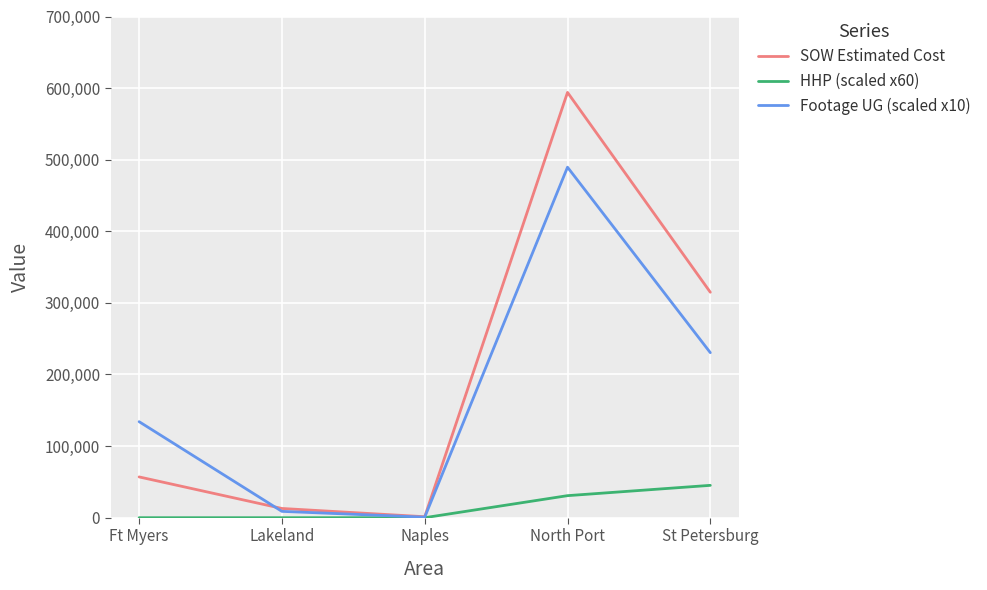

Which category has the highest value across all series?

North Port